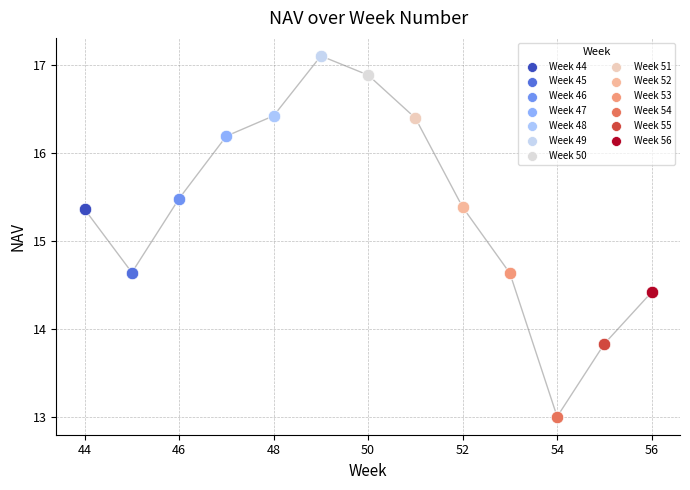

What are all the series names shown in the legend?

Week 44, Week 45, Week 46, Week 47, Week 48, Week 49, Week 50, Week 51, Week 52, Week 53, Week 54, Week 55, Week 56